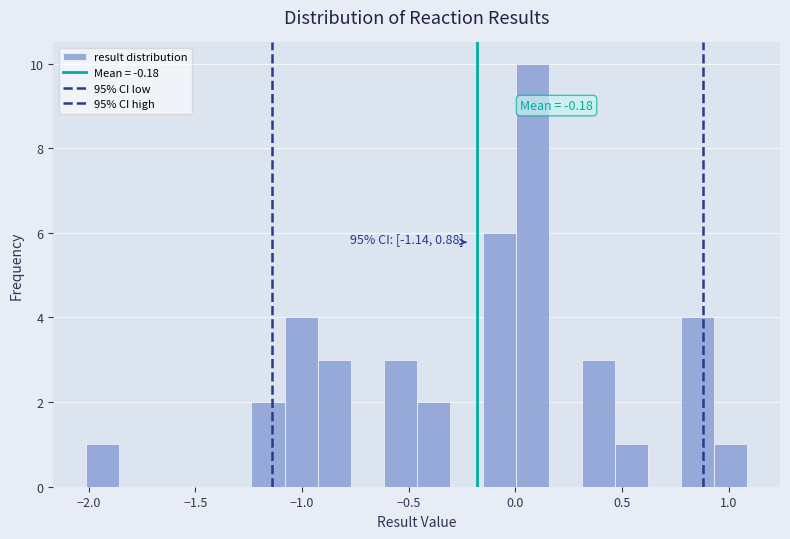

Around what value on the x-axis is the tallest bar? Give the approximate position of its centre, as read against the axis.

0.10